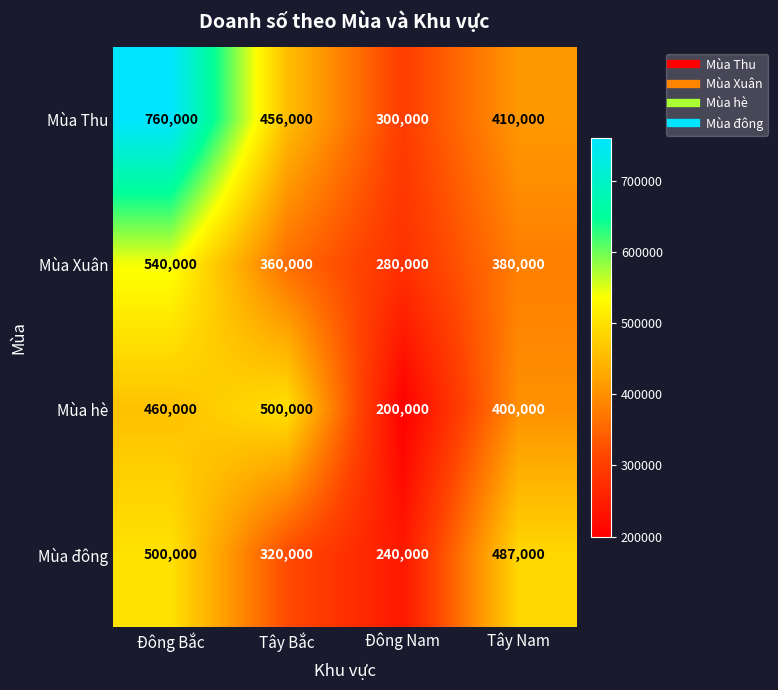

At Đông Nam, list the series in order from largest to smallest.

Mùa Thu, Mùa Xuân, Mùa đông, Mùa hè